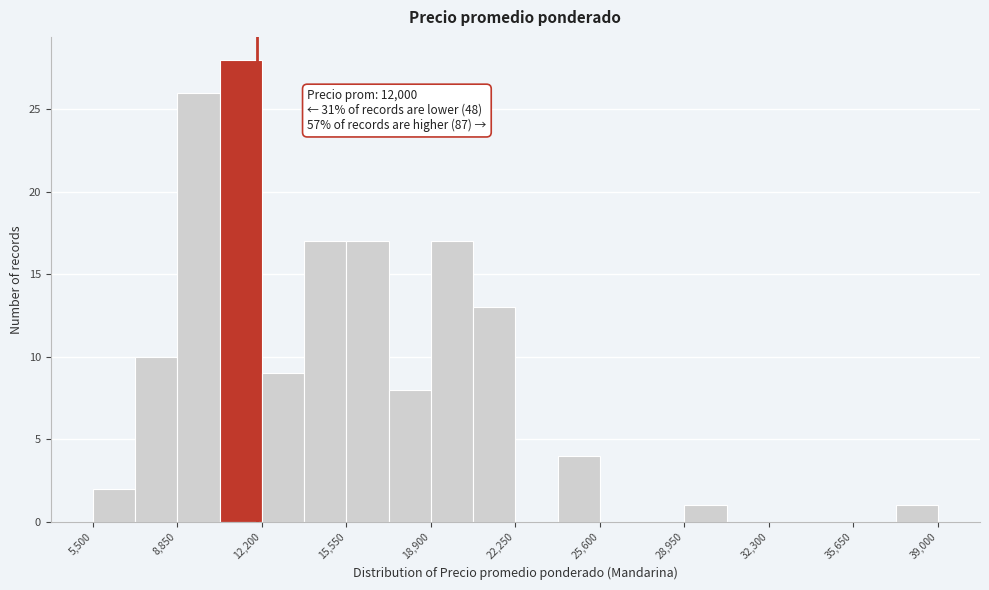

Around what value on the x-axis is the tallest bar? Give the approximate position of its centre, as read against the axis.

11500